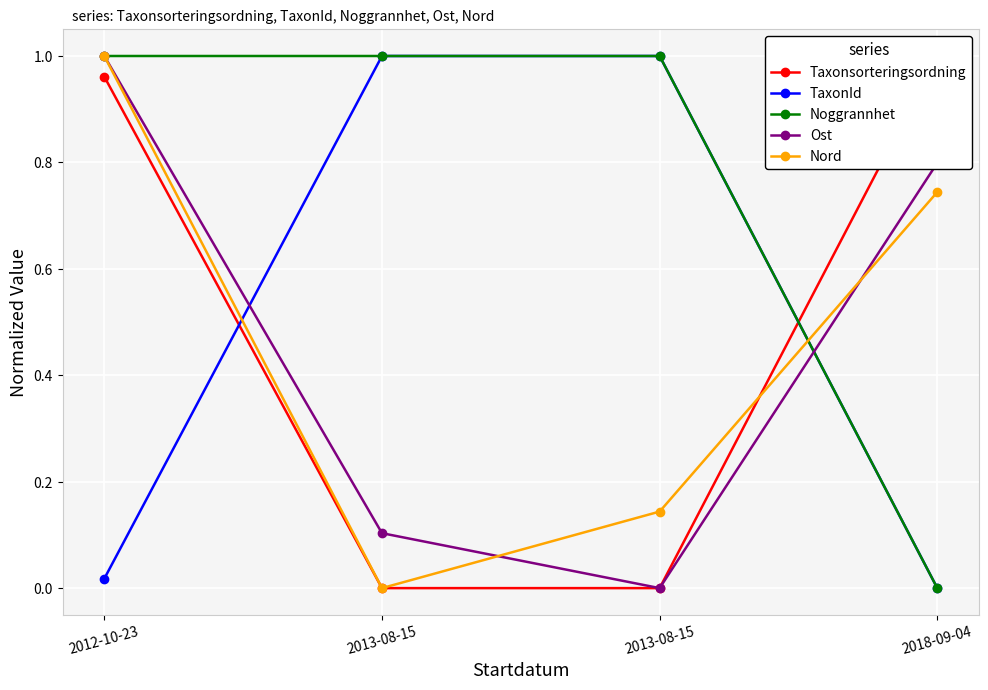

Which series has the widest spread of values?

Taxonsorteringsordning